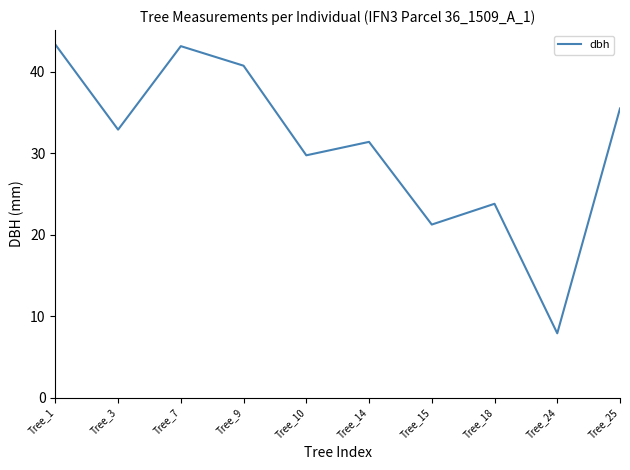

Where is the first local maximum?

Tree_7